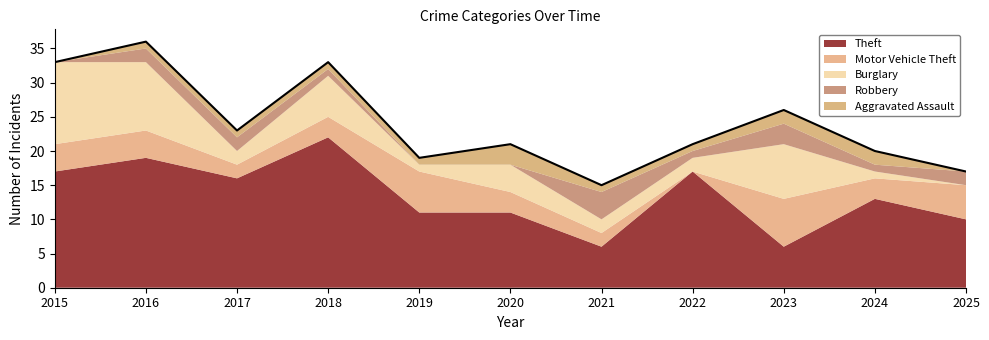

Between 2016 and 2020, which series saw the biggest shift?

Theft